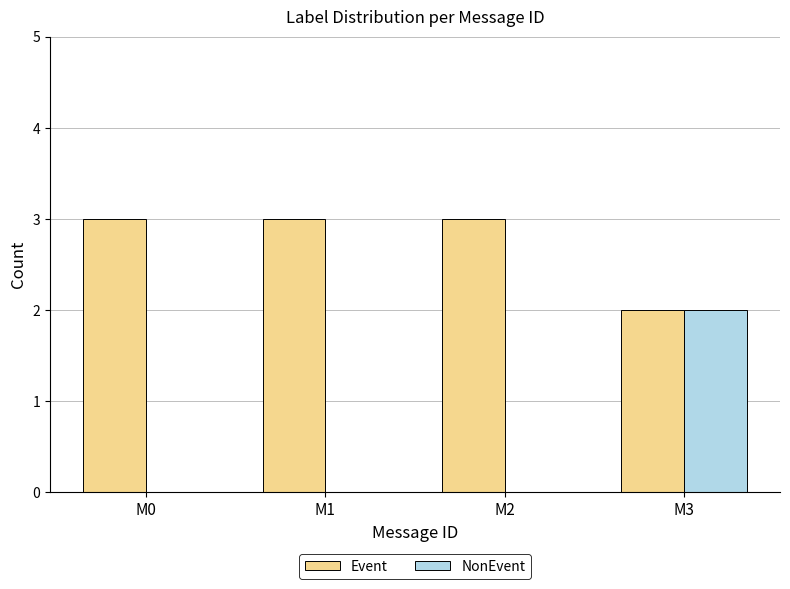

At which label does NonEvent reach its peak?

M3